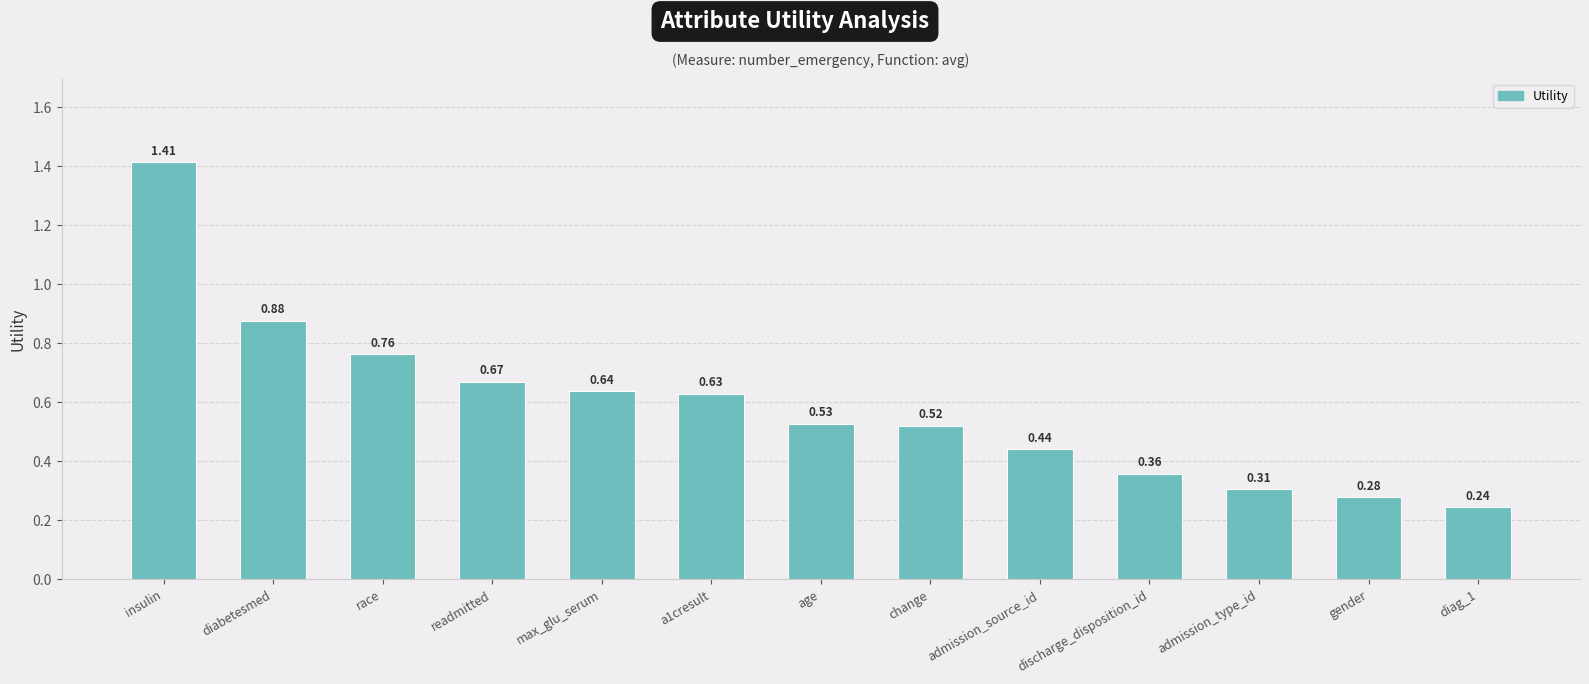

What is the label of the 1st bar from the left?

insulin